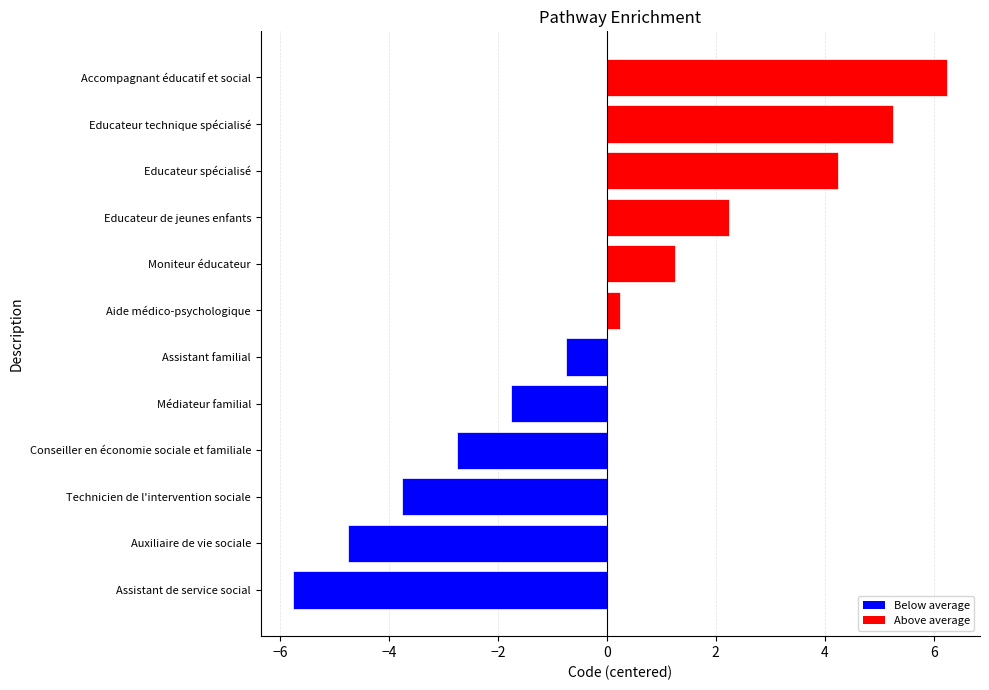

Is it true that the value at Assistant familial is -0.8?

True